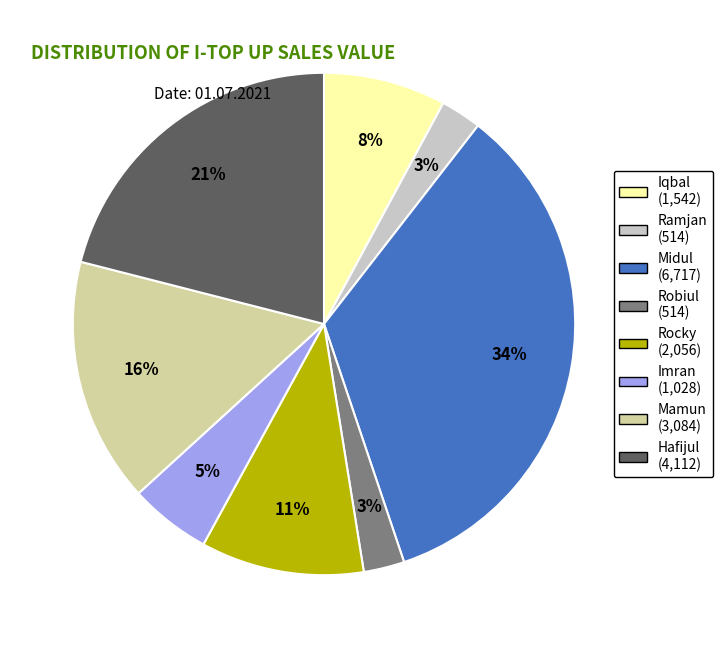

To the nearest percent, what portion does Imran represent?

5%